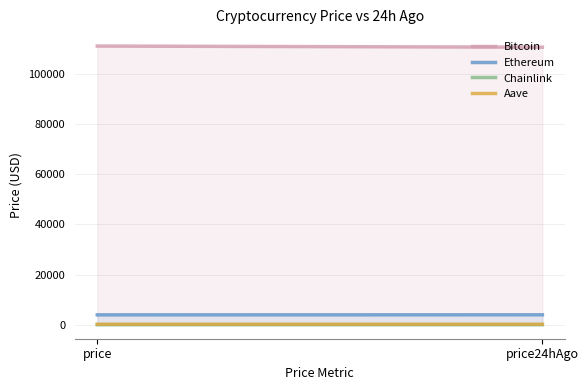

What position from the left is price?

1